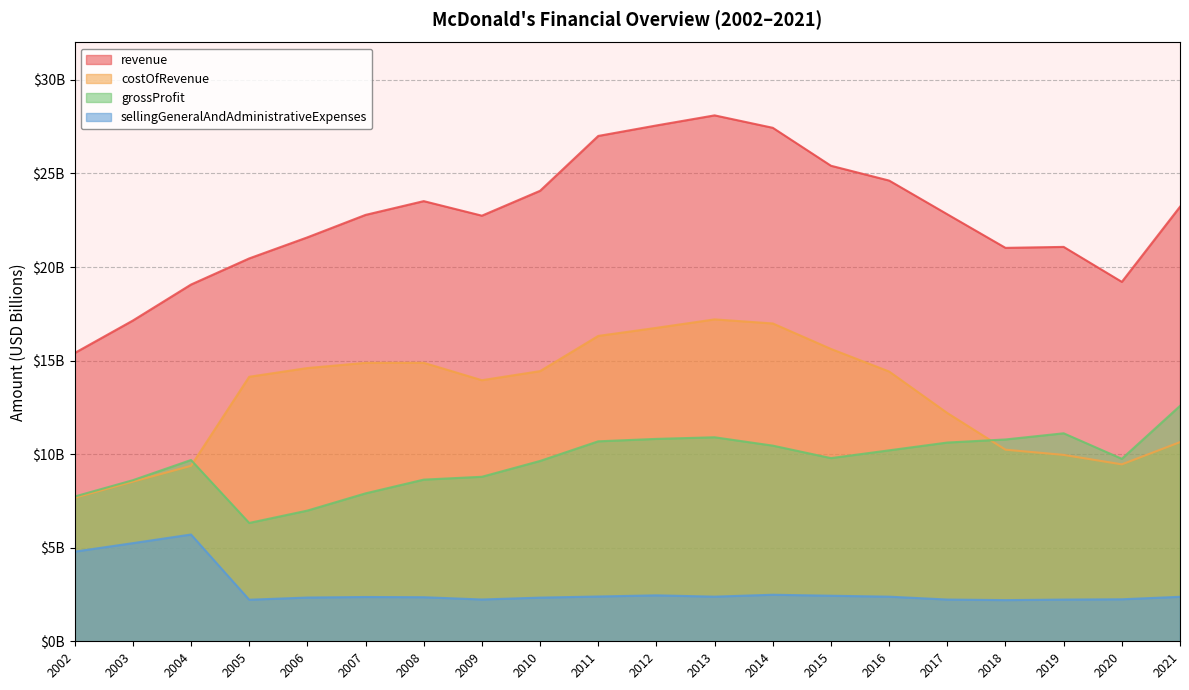

What are all the series names shown in the legend?

revenue, costOfRevenue, grossProfit, sellingGeneralAndAdministrativeExpenses